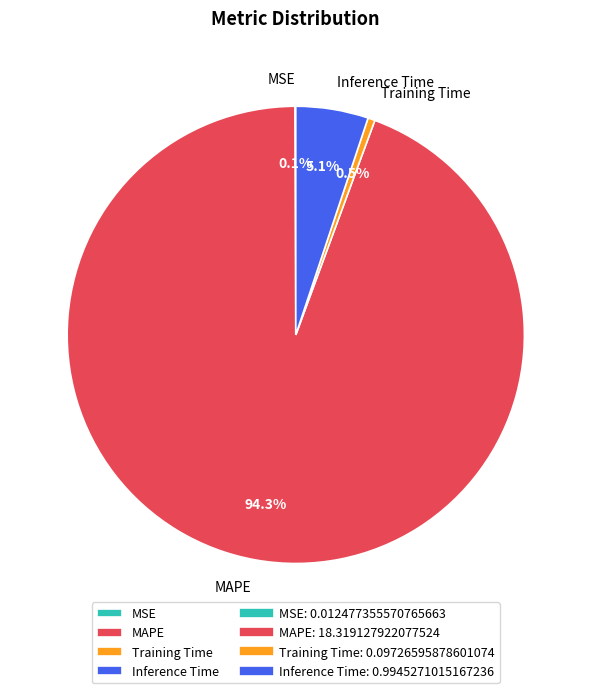

Which category has the biggest portion of the pie?

MAPE